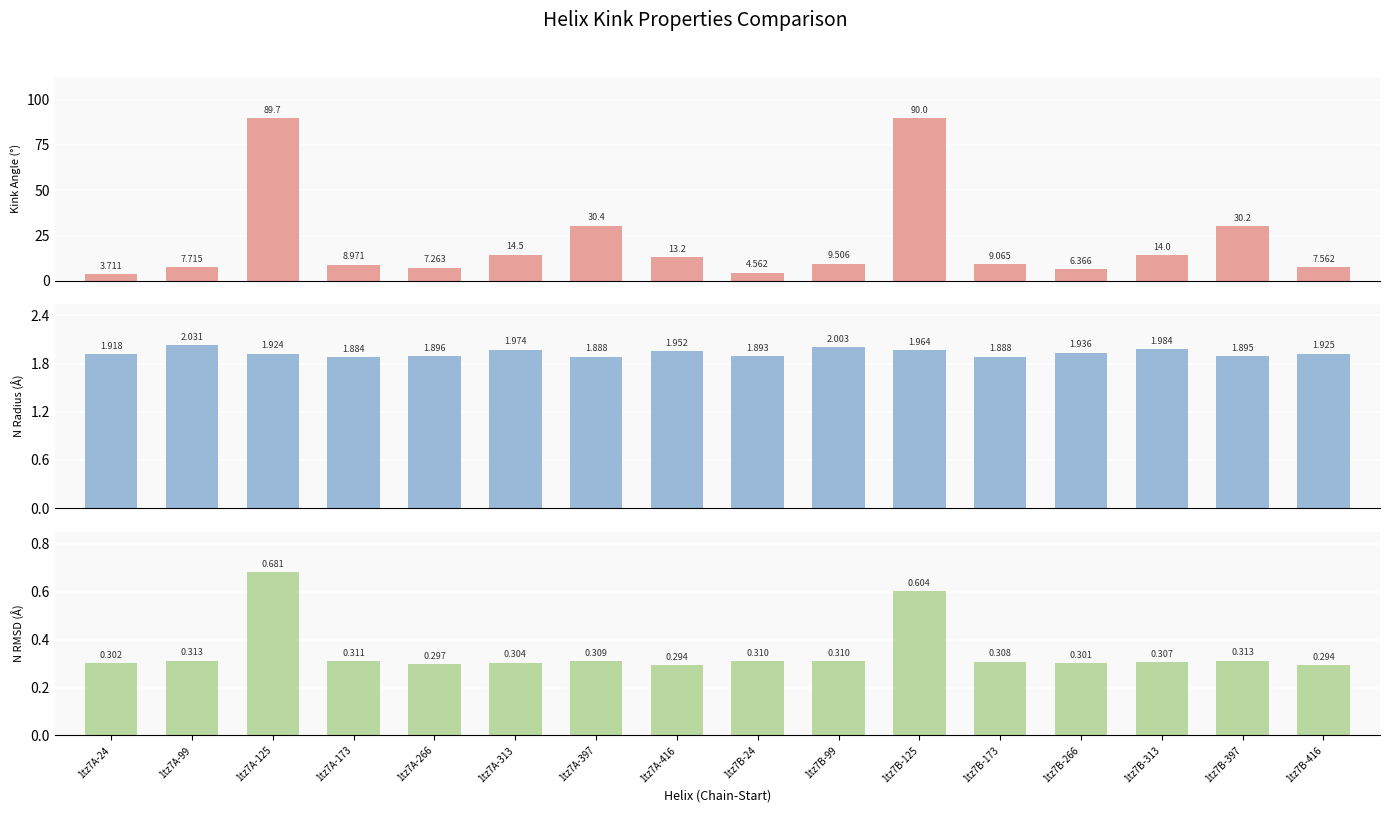

How many data points in Kink_Angle are above 9?

9